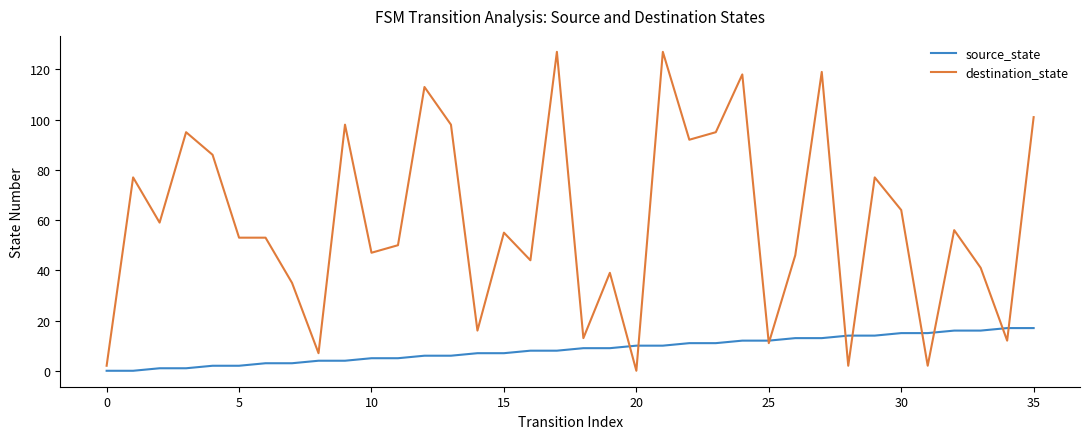

Which series has the largest range (max minus min)?

destination_state